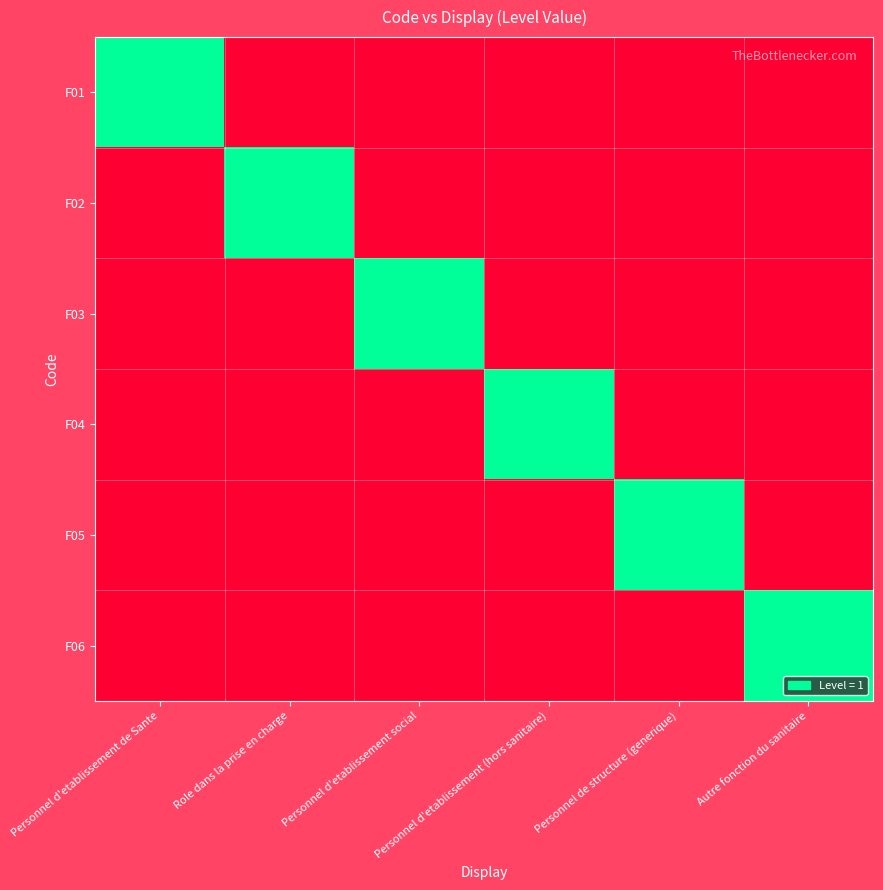

What is the difference between the highest and lowest values at Personnel d'etablissement (hors sanitaire)?

1